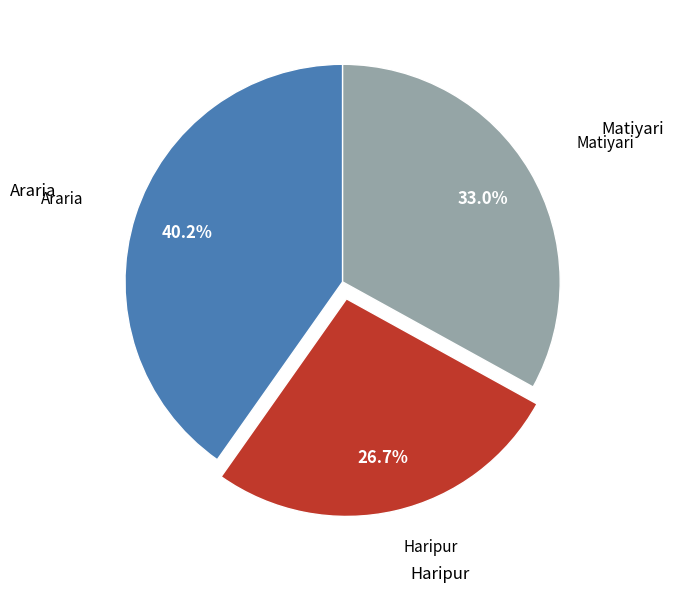

Does any single category account for the majority?

No